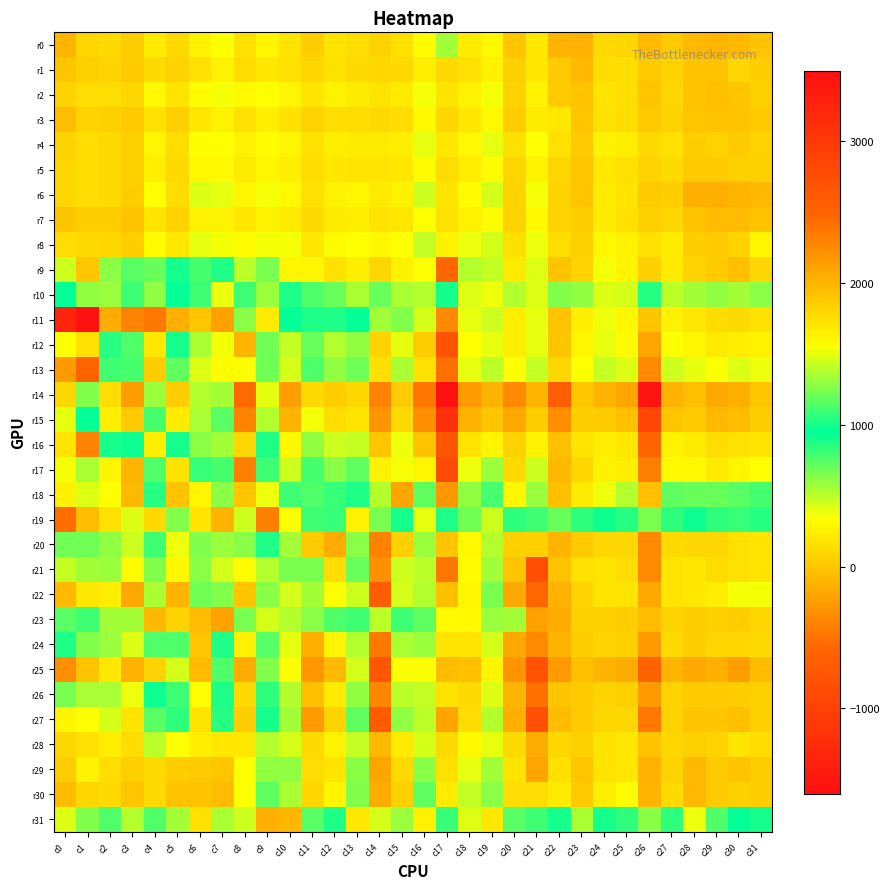

Which label corresponds to the smallest value in the chart?

c17